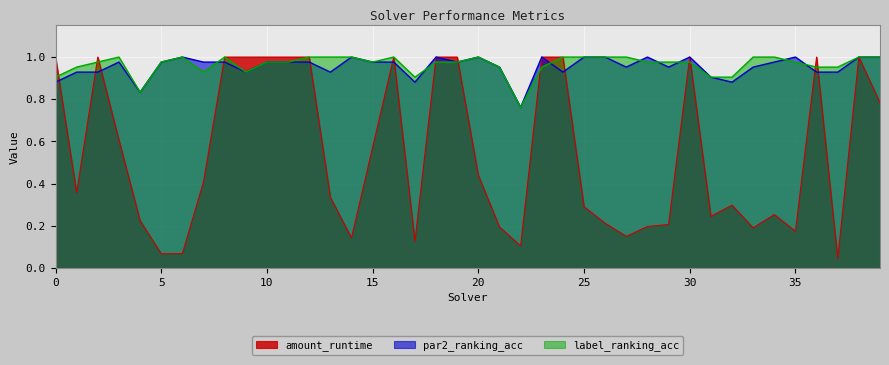

True or false: par2_ranking_acc has a value of 1.6 at 15.

False